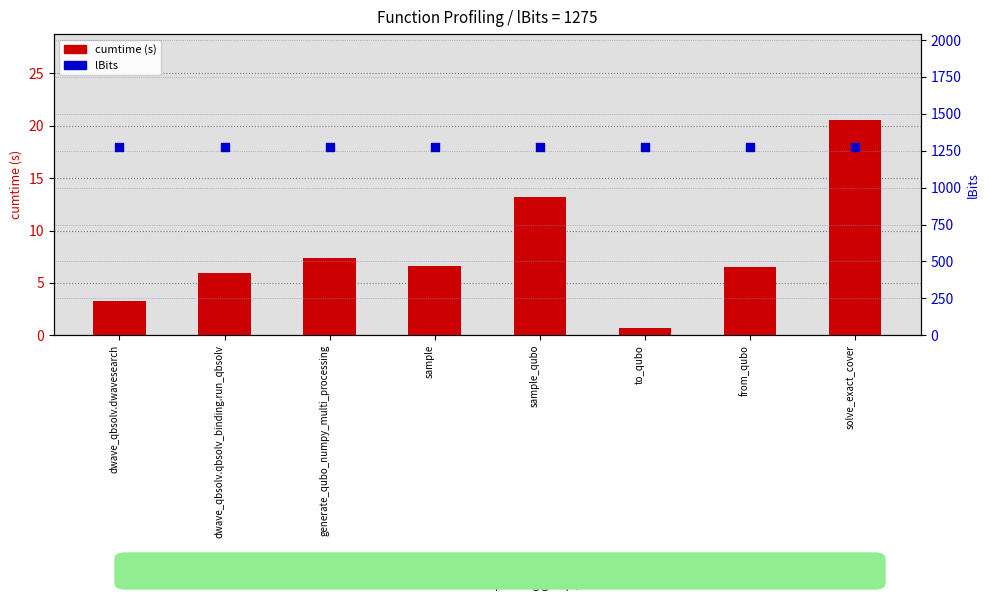

Which series contains the lowest Y value?

cumtime